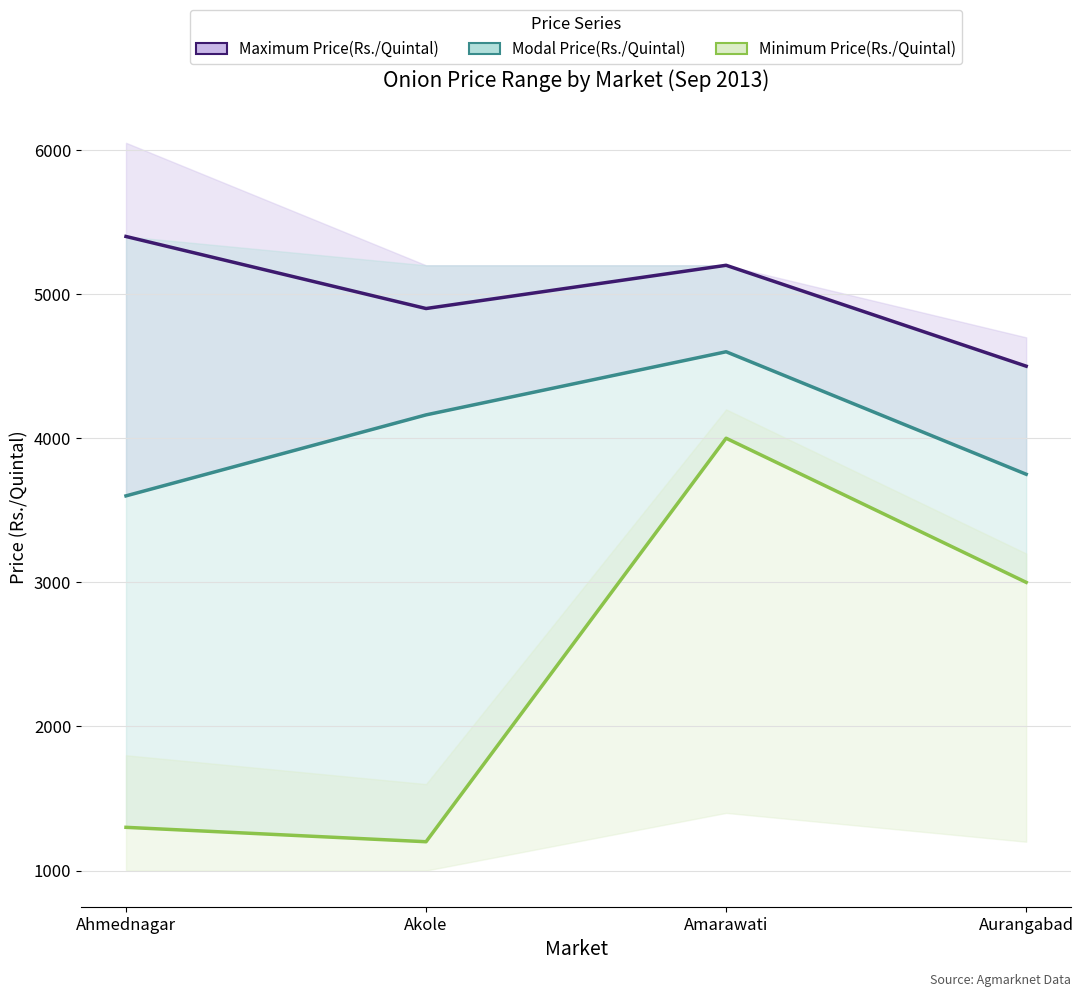

Is the value of Modal Price(Rs./Quintal) at Amarawati greater than the value of Minimum Price(Rs./Quintal) at Aurangabad?

Yes